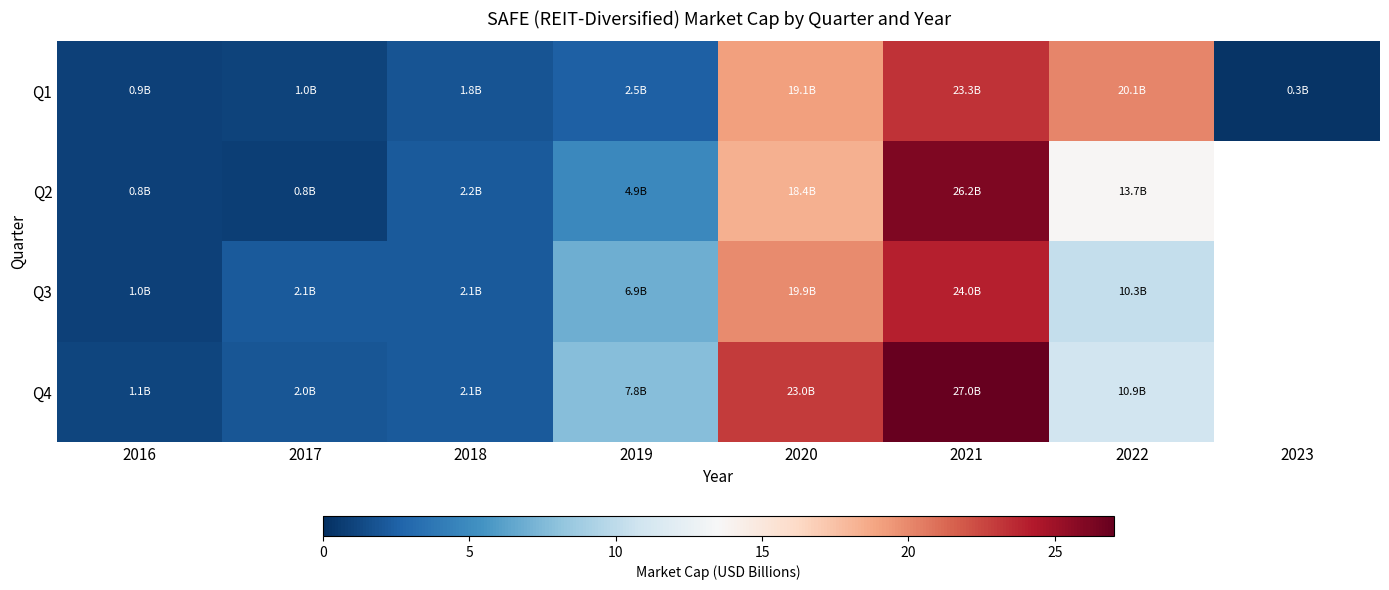

True or false: Q4 has a value of 1.6 at 2016.

False